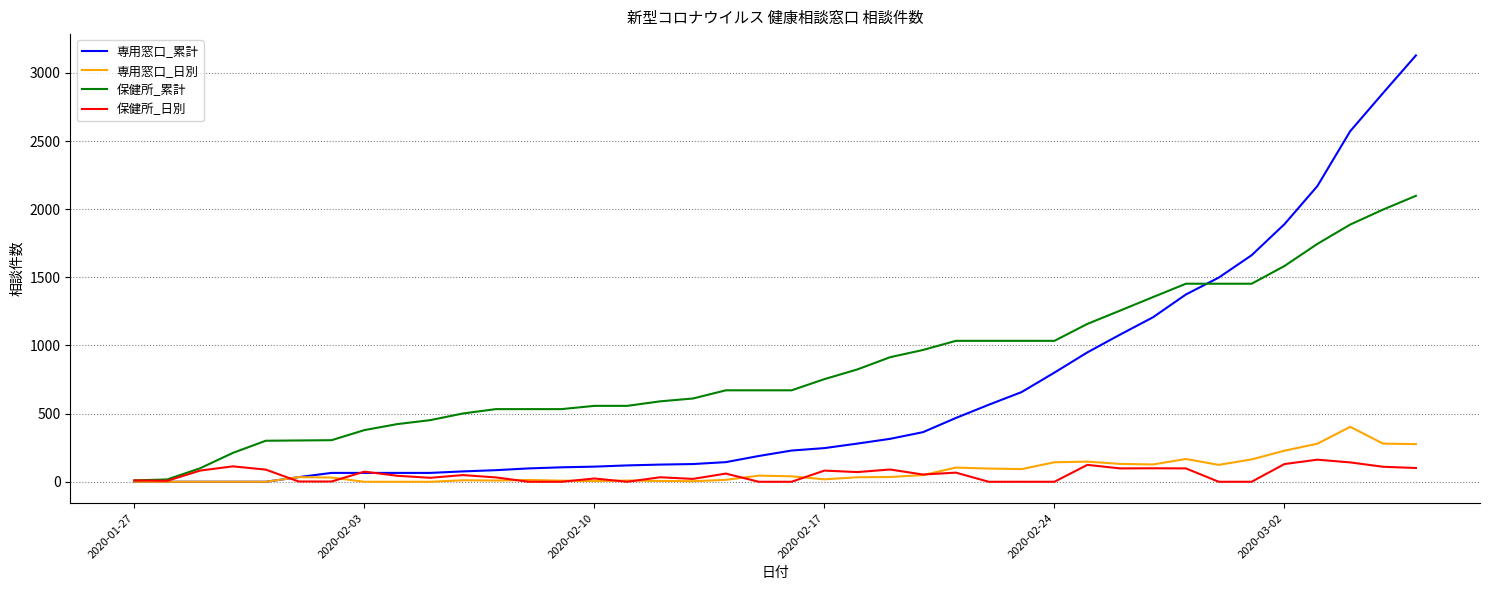

What is the highest value of the 専用窓口_累計 series?

3128